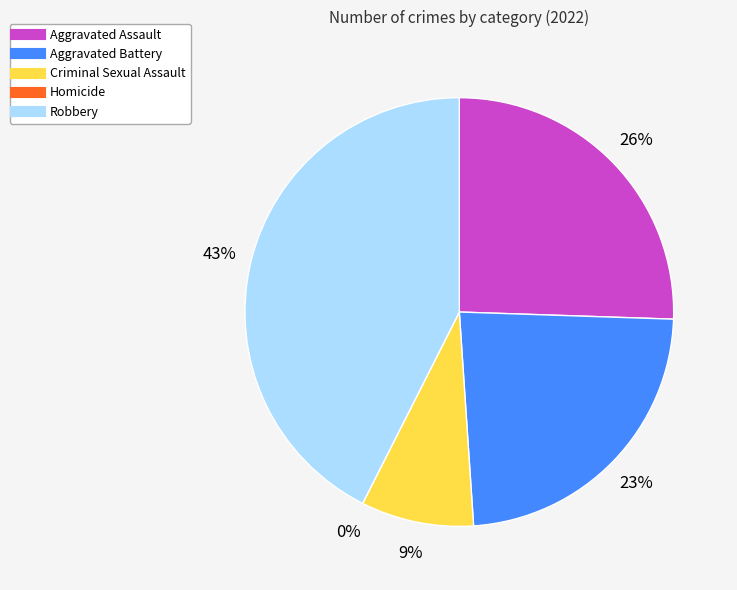

True or false: Robbery accounts for 37% of the total.

False